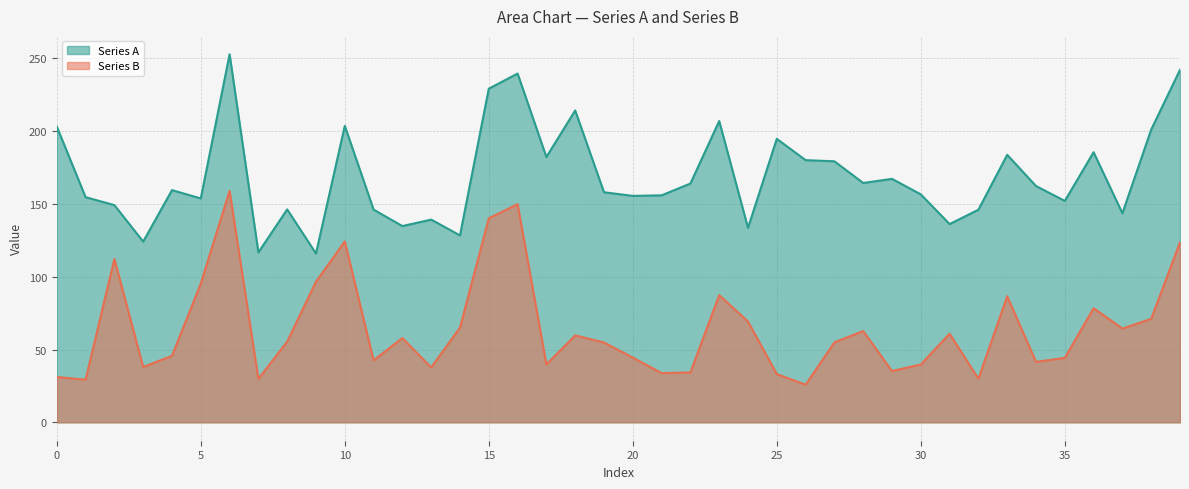

True or false: Series B has more than 2 points higher than both neighbors.

True